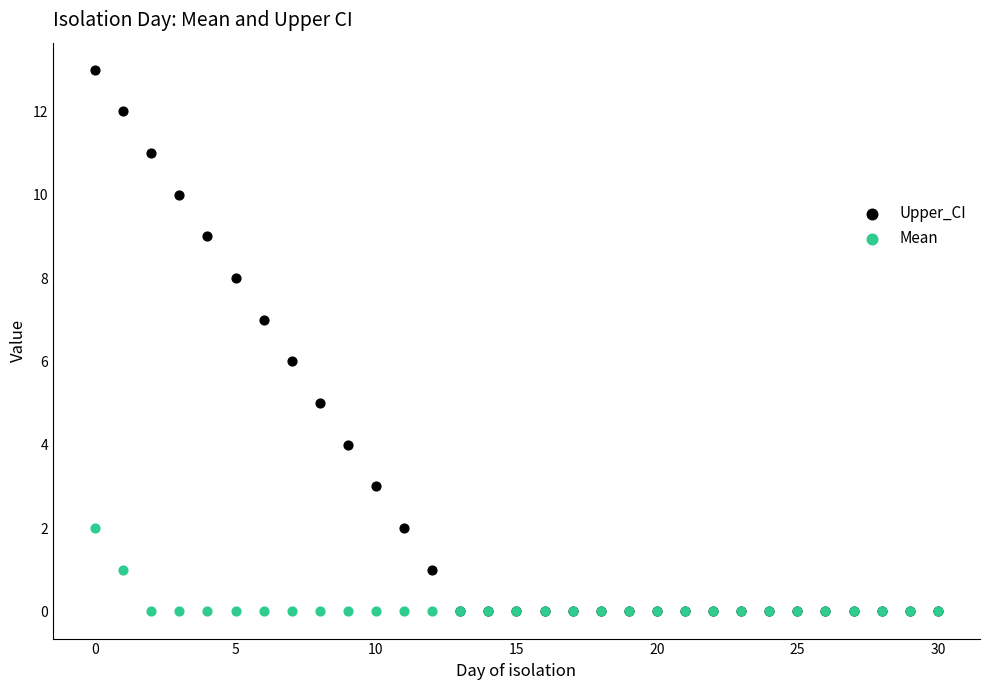

Which series reaches the maximum Y coordinate?

Upper_CI